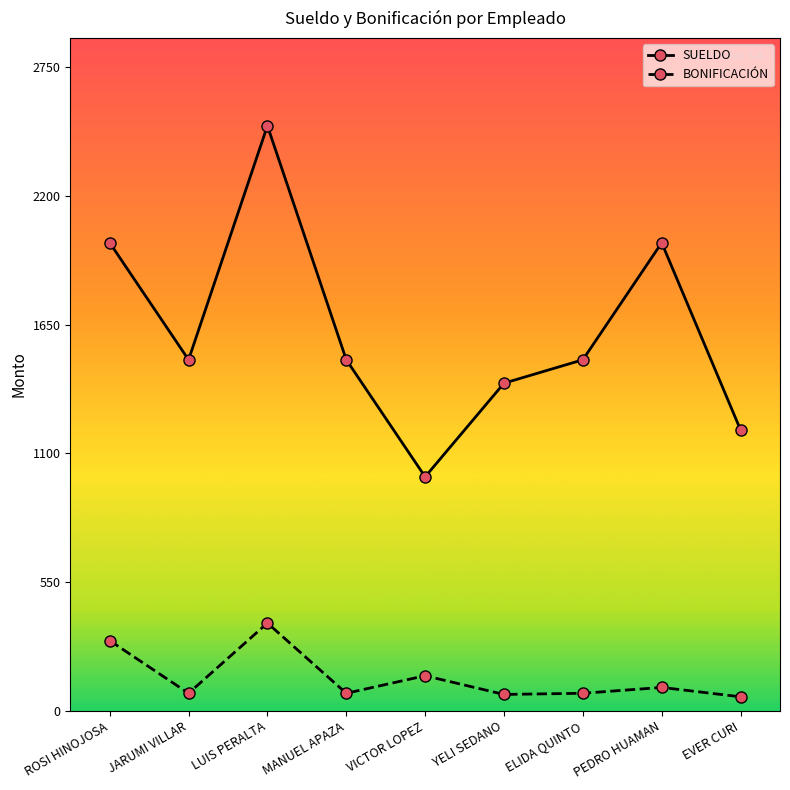

What is the difference between the maximum and minimum values in the SUELDO series?

1500